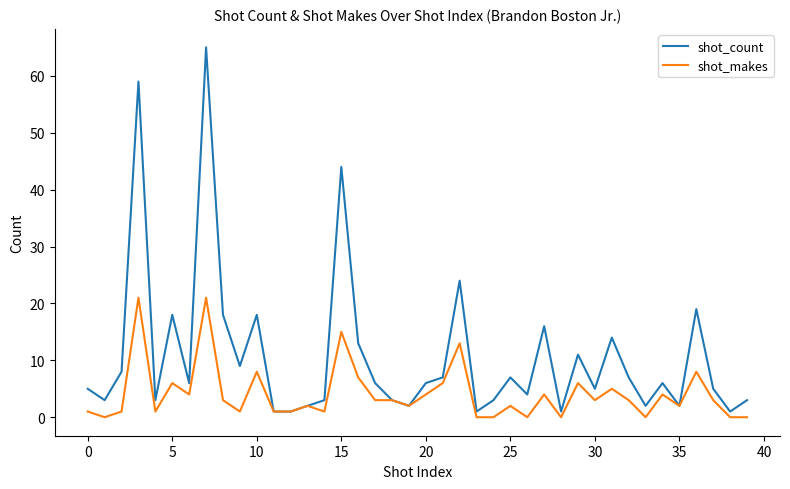

What is the greatest value displayed?

65